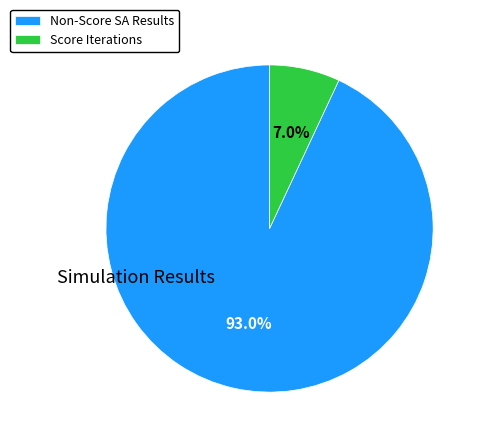

Rank the categories by value from highest to lowest.

Non-Score SA Results, Score Iterations